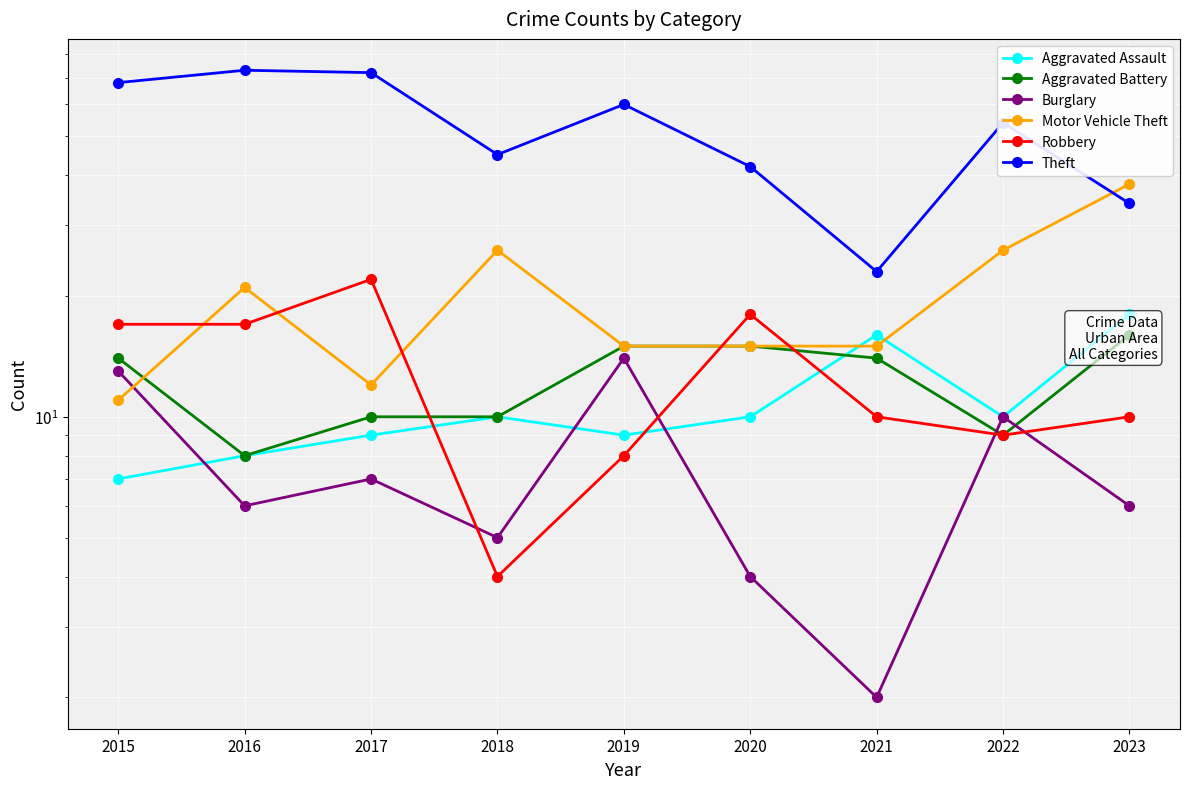

What is the total value across all series at 2022?

118